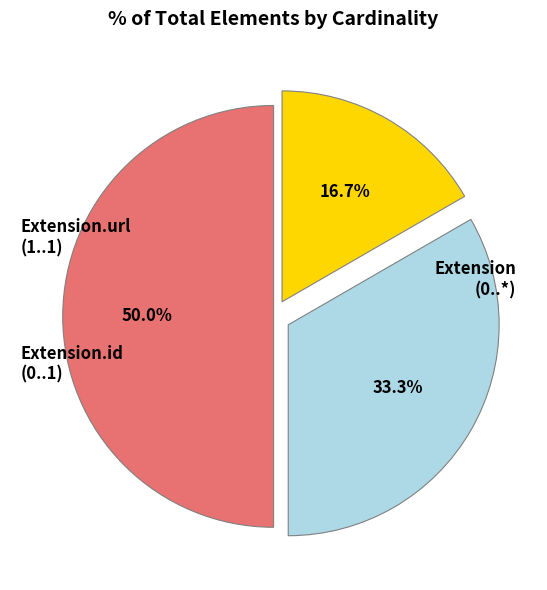

How many segments does this pie chart have?

3